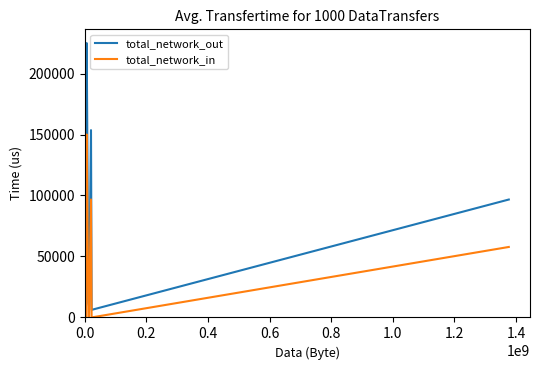

What is the value of the total_network_out point at the 12th from the left?

6609.0